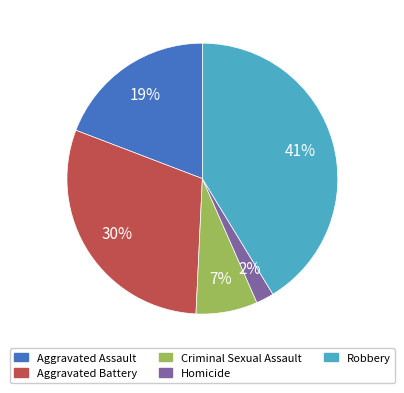

Which category has the biggest portion of the pie?

Robbery